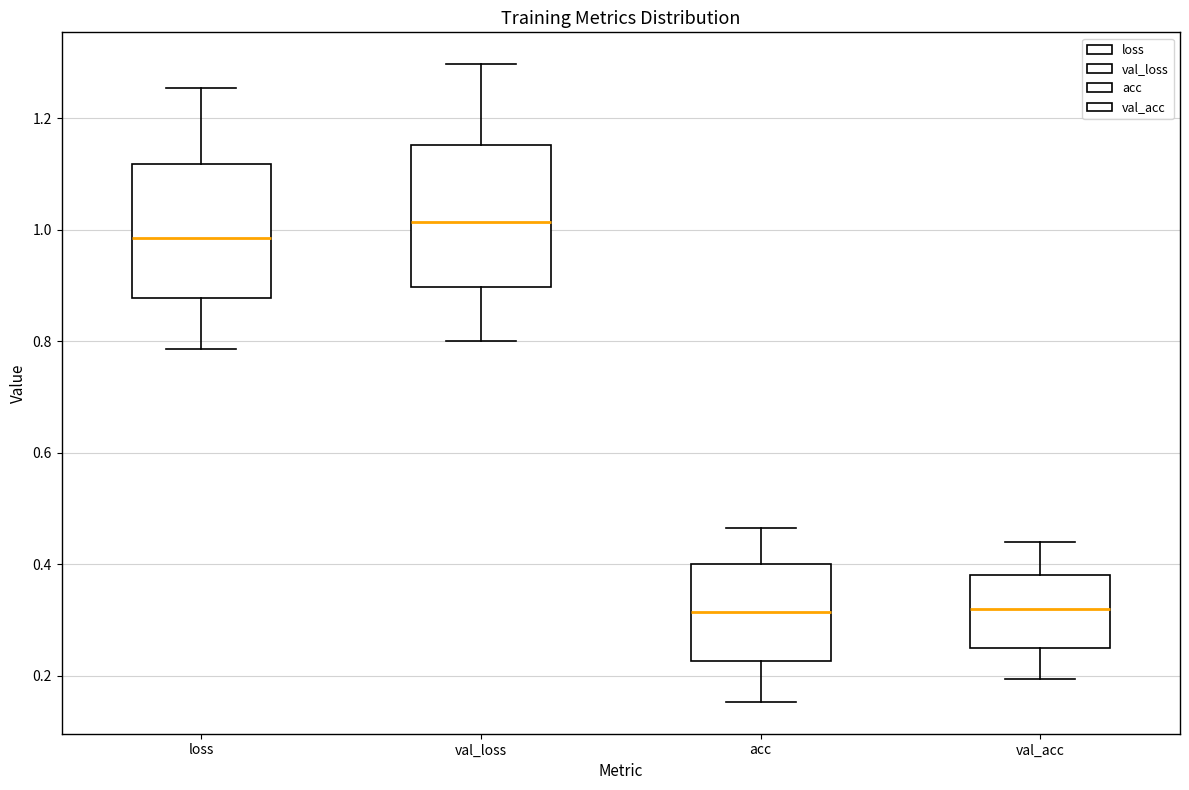

Reading left to right, read every box against the y-axis: the position of its median line, the range the box covers, and the ends of its whiskers. The values are not printed on the chart, so give them approximately, as read against the axis.

loss: median 0.98, box 0.88 to 1.12, whiskers 0.78 to 1.26
val_loss: median 1.02, box 0.90 to 1.16, whiskers 0.80 to 1.30
acc: median 0.32, box 0.22 to 0.40, whiskers 0.16 to 0.46
val_acc: median 0.32, box 0.26 to 0.38, whiskers 0.20 to 0.44